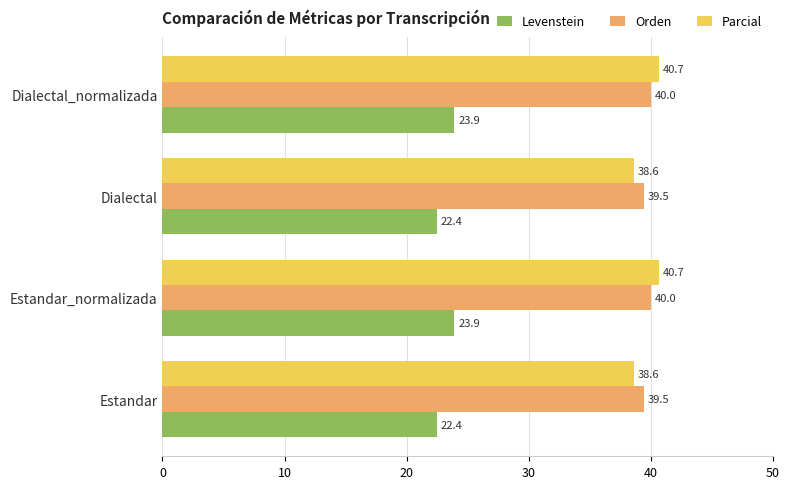

At Estandar, list the series in order from largest to smallest.

Orden, Parcial, Levenstein